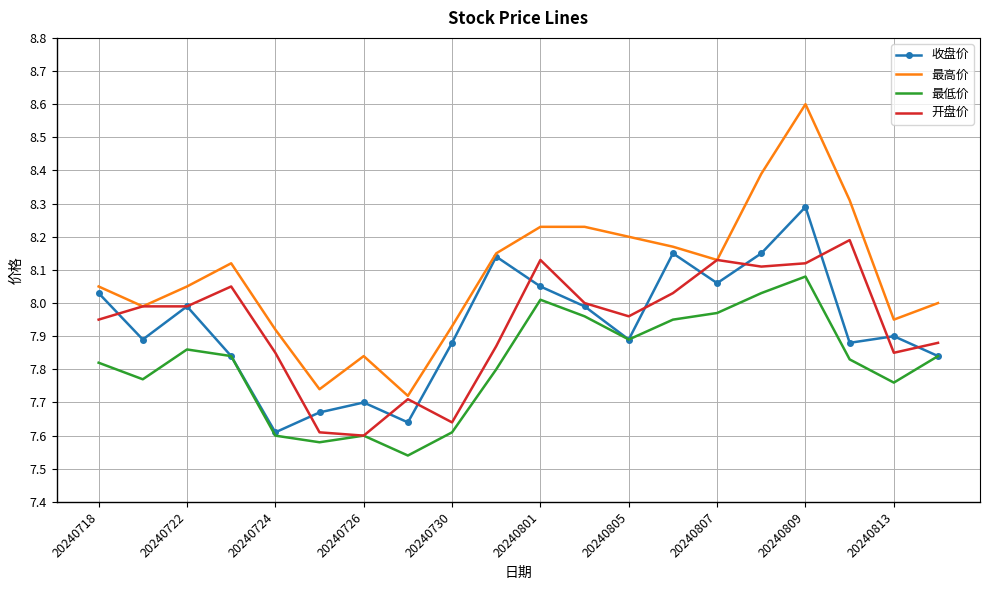

What is the maximum value shown in the chart?

8.6